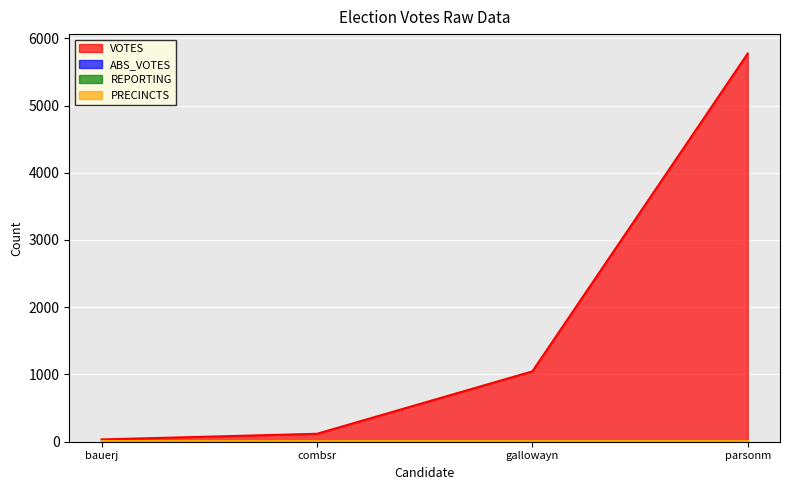

At how many categories does at least one series exceed 1507?

1